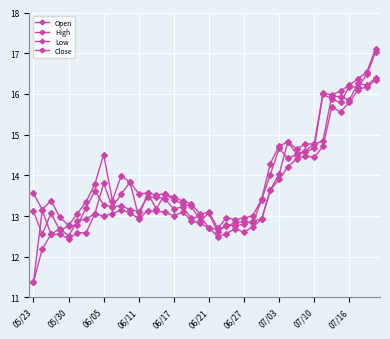

Which category has the lowest value in the Close series?

05/30